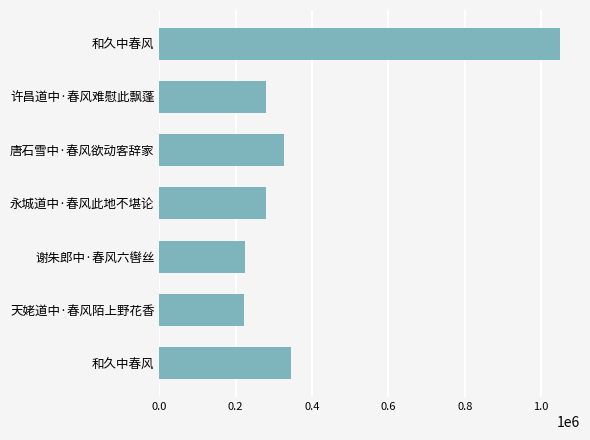

What is the difference between the maximum and minimum values?

827241